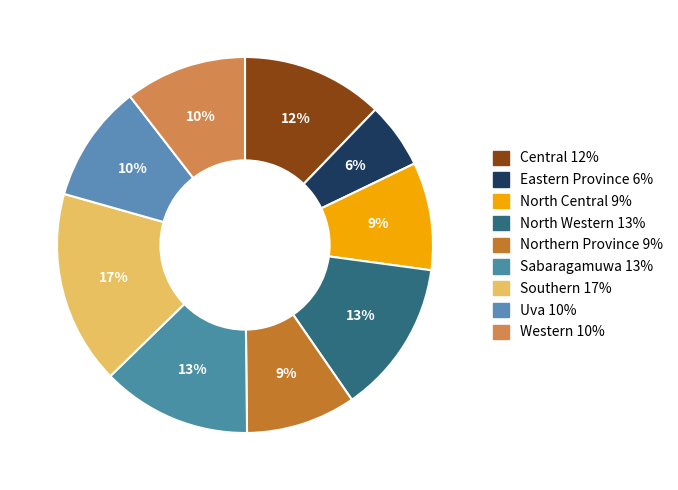

What percentage is NOT represented by Southern?

83.3%